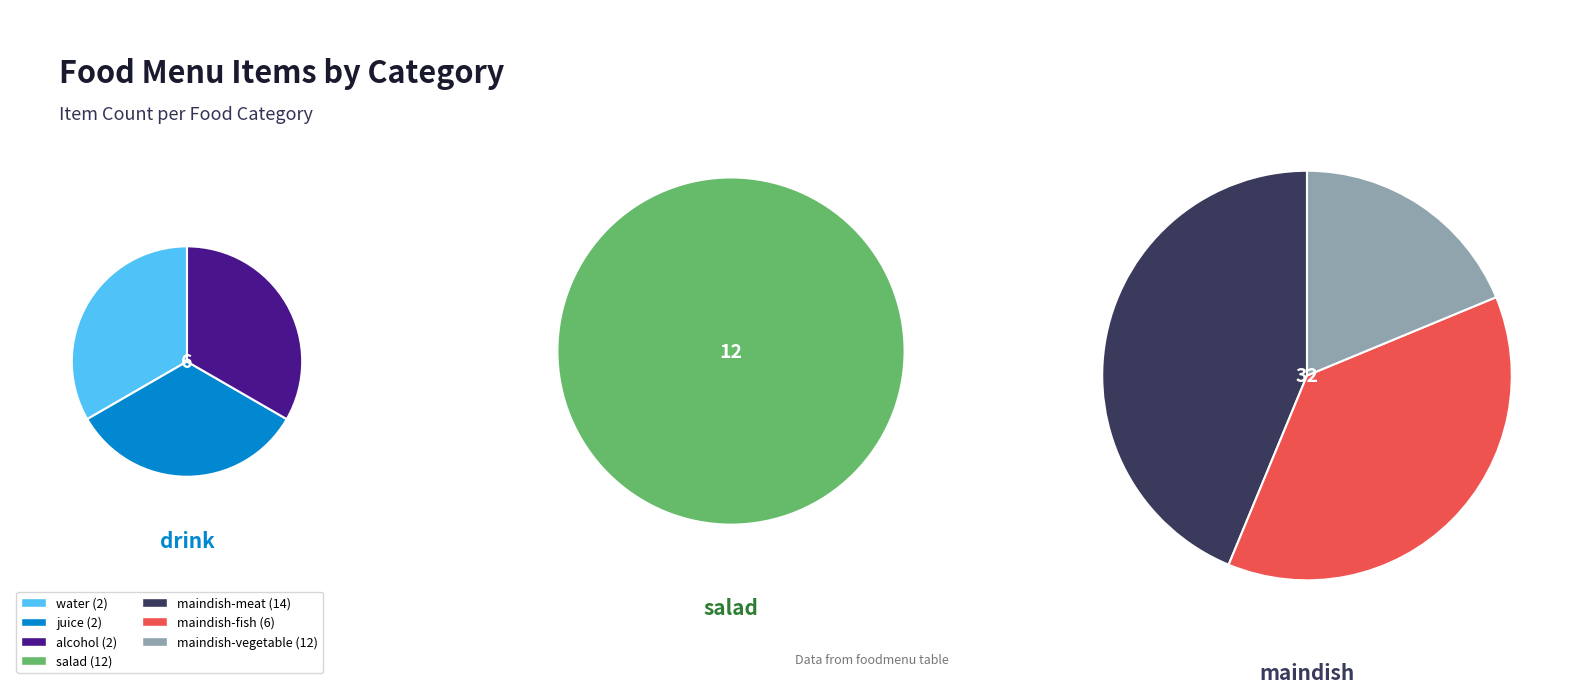

To the nearest percent, what percentage of the pie is salad?

24%